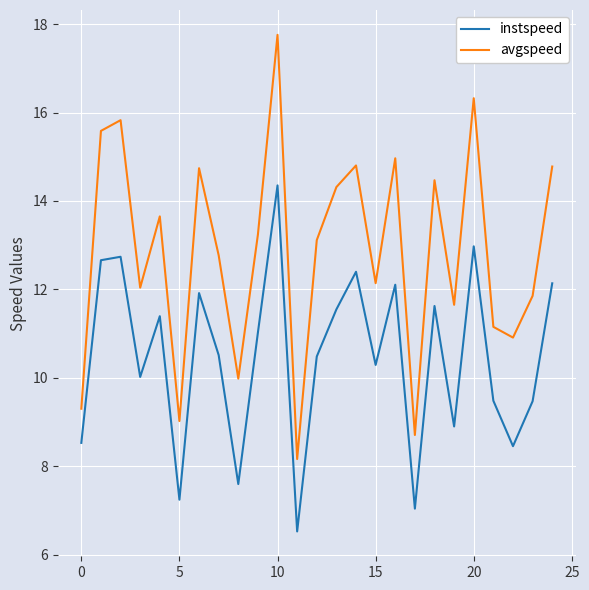

How many lines are shown in the chart?

2